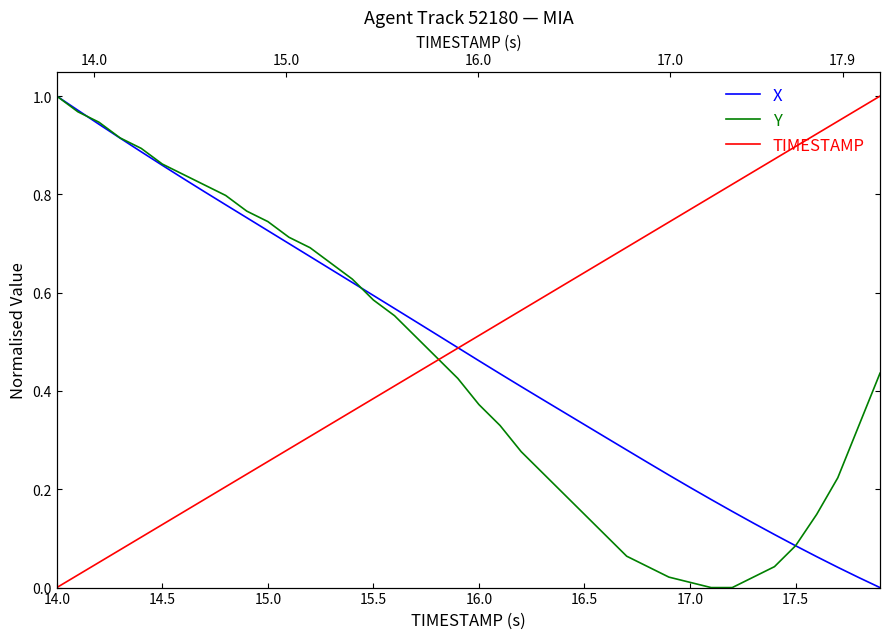

How many data points in Y are above 0?

38